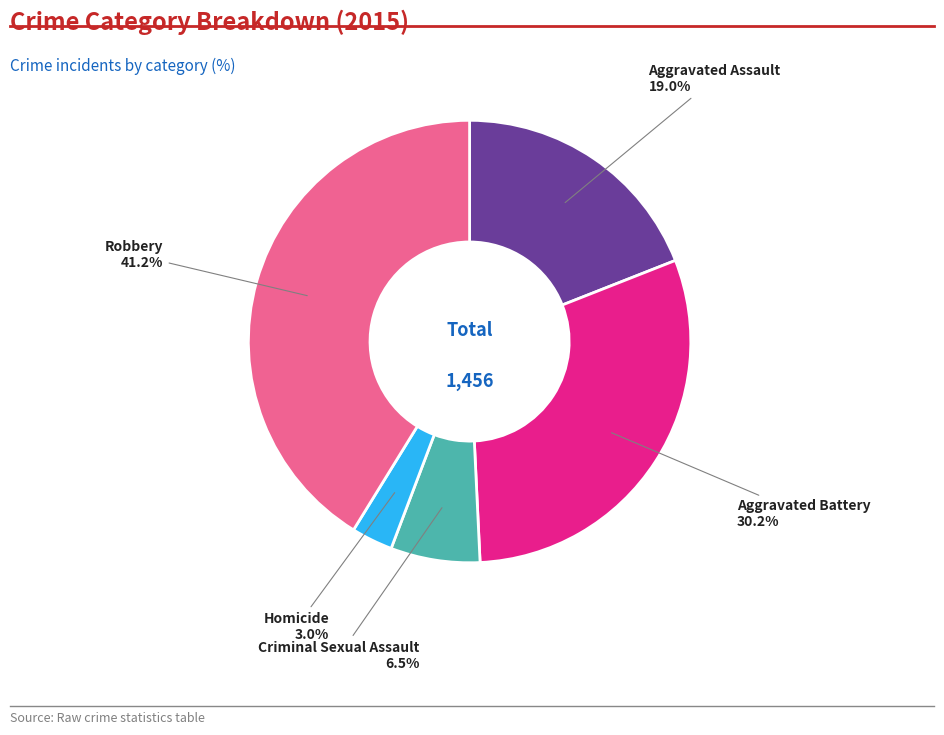

Is there any slice that represents more than half of the pie?

No